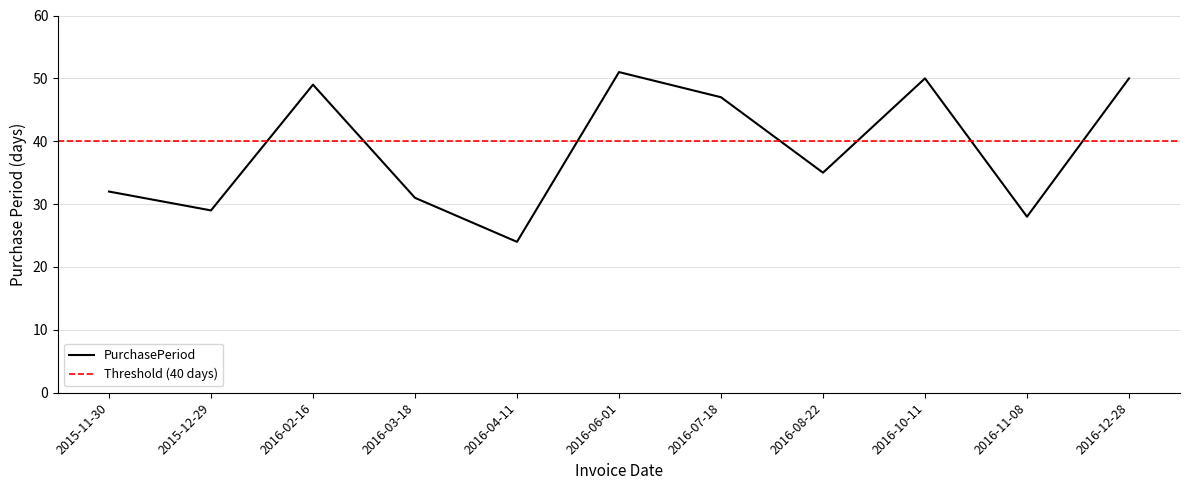

What position from the right is 2016-08-22?

4